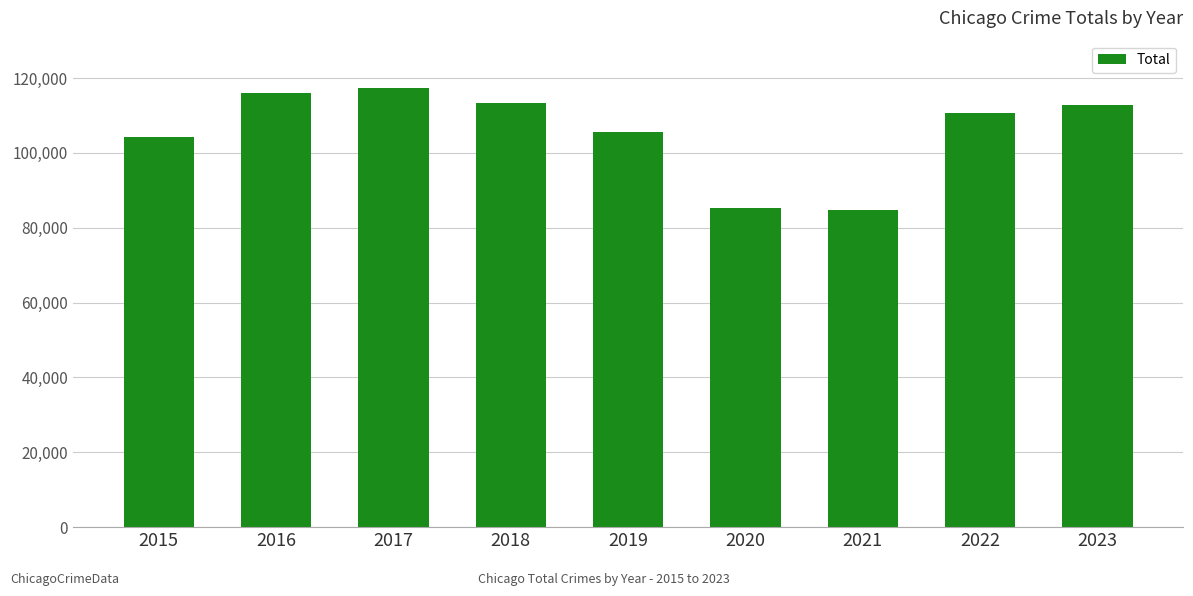

What is the maximum value shown in the chart?

117361